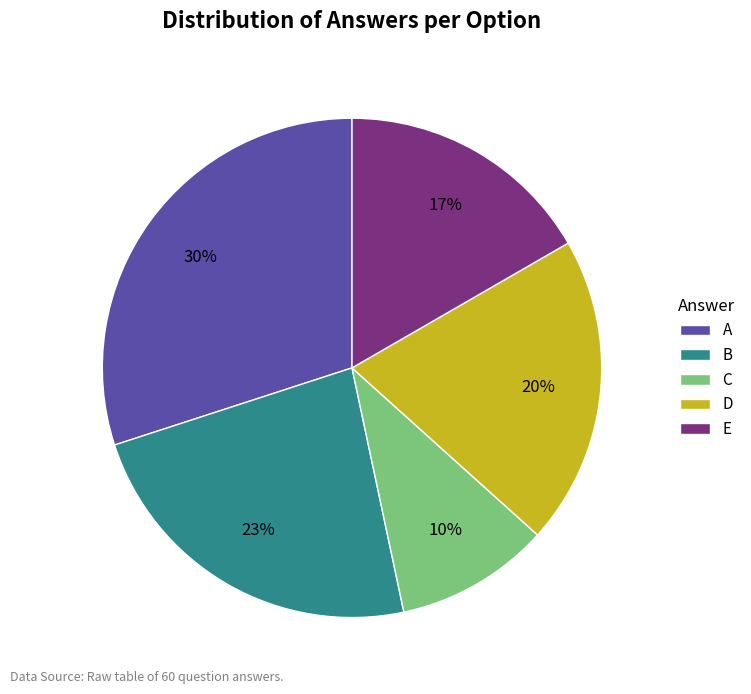

To the nearest percent, what is the combined percentage of E and B?

40%